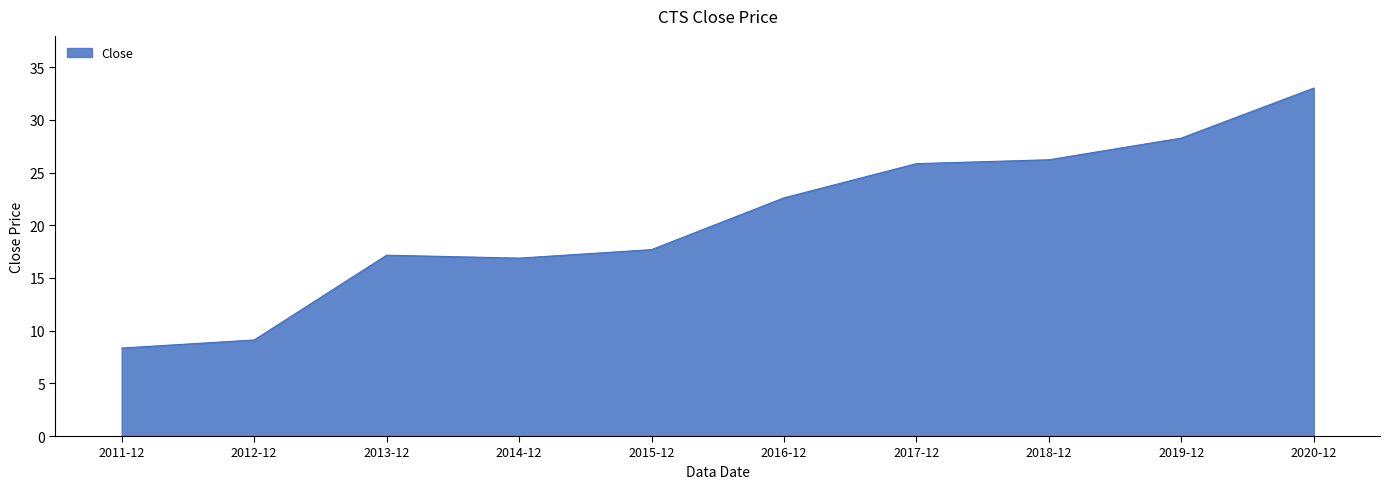

What is the difference between the maximum and minimum values?

24.7